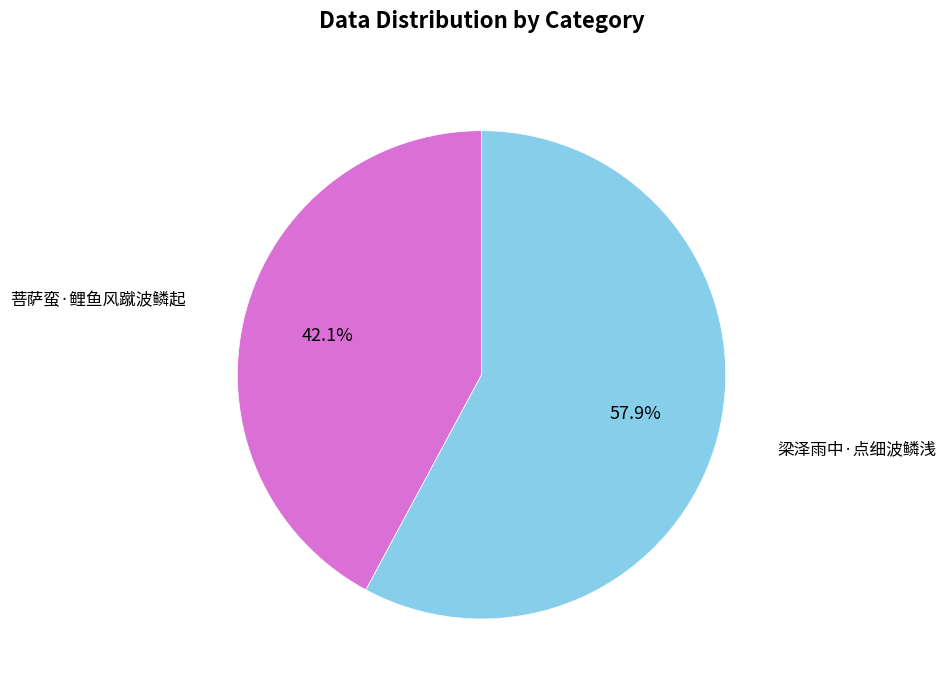

Is there any slice that represents more than half of the pie?

Yes